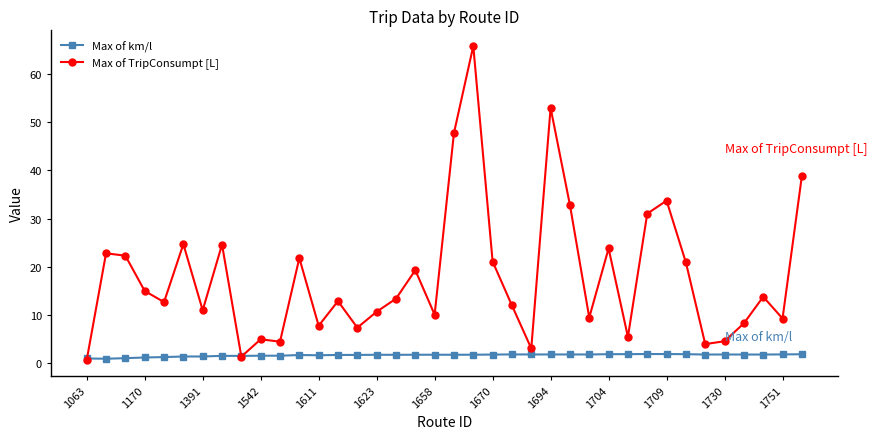

Which series has the largest range (max minus min)?

Max of TripConsumpt [L]